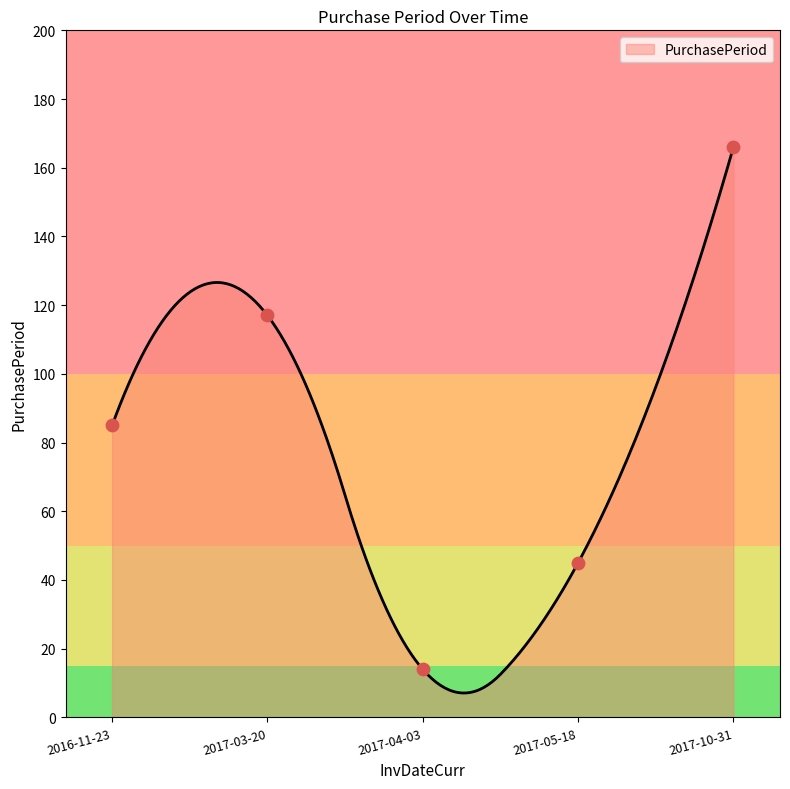

What is the ratio of the value at 2017-10-31 to the value at 2017-05-18?

3.7